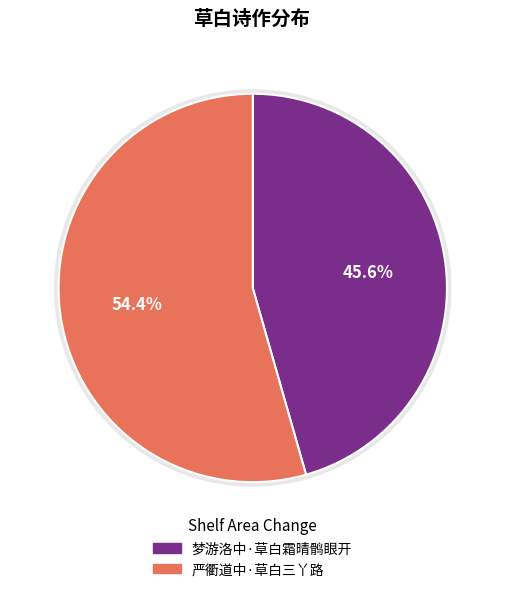

What is the ratio of the value at 梦游洛中·草白霜晴鹘眼开 to the value at 严衢道中·草白三丫路?

0.8